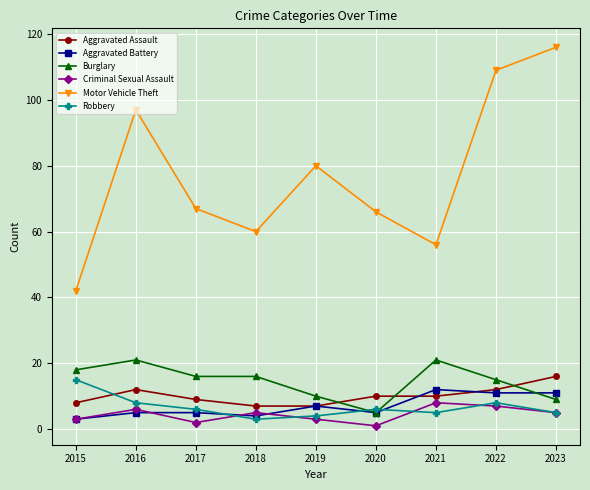

What value does the Aggravated Assault series have at 2015?

8